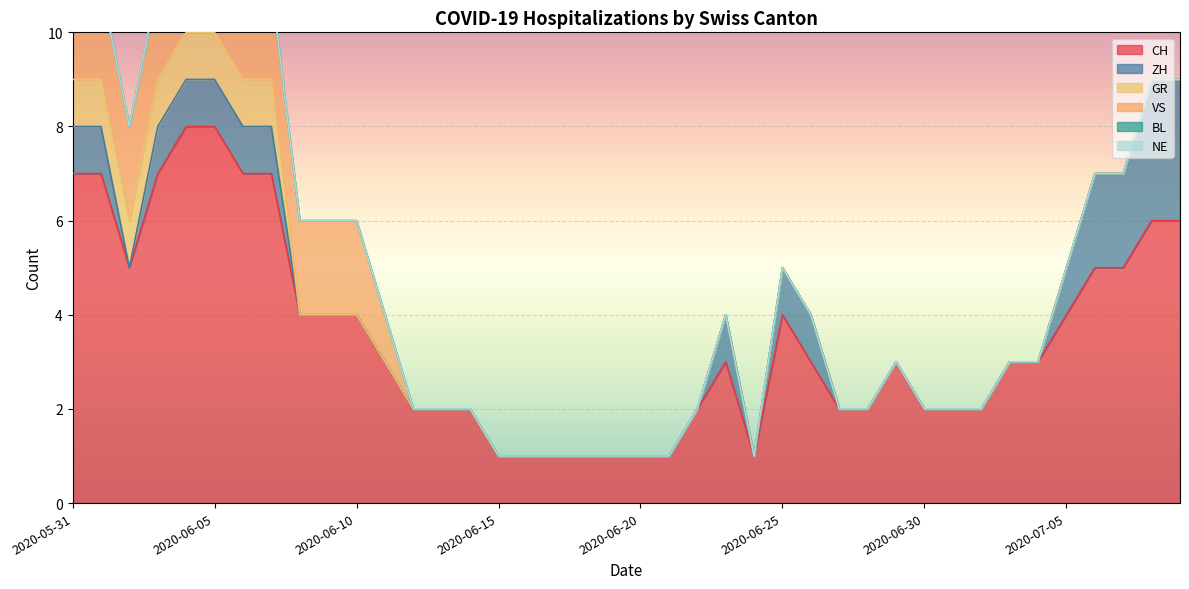

True or false: BL and CH cross at least once.

False